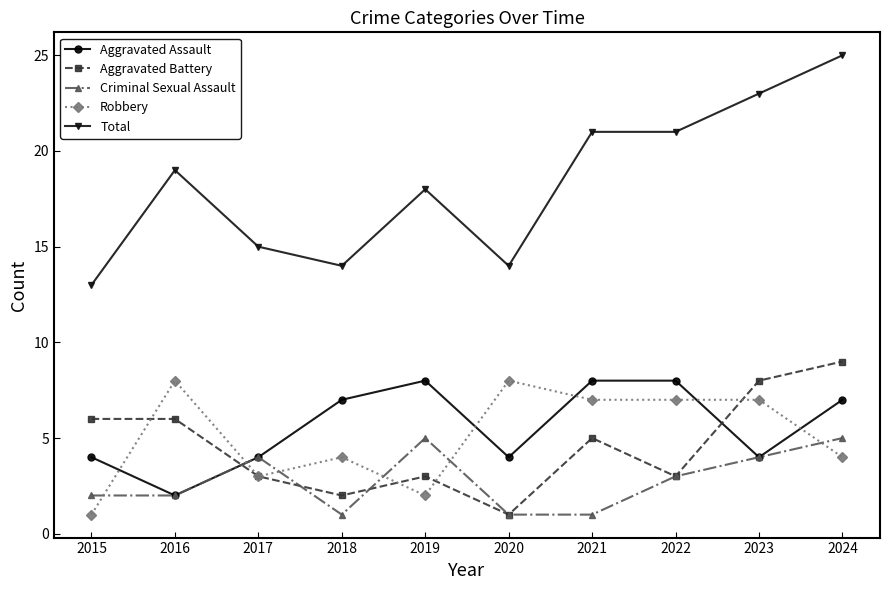

True or false: Aggravated Battery has a value of 2 at 2015.

False